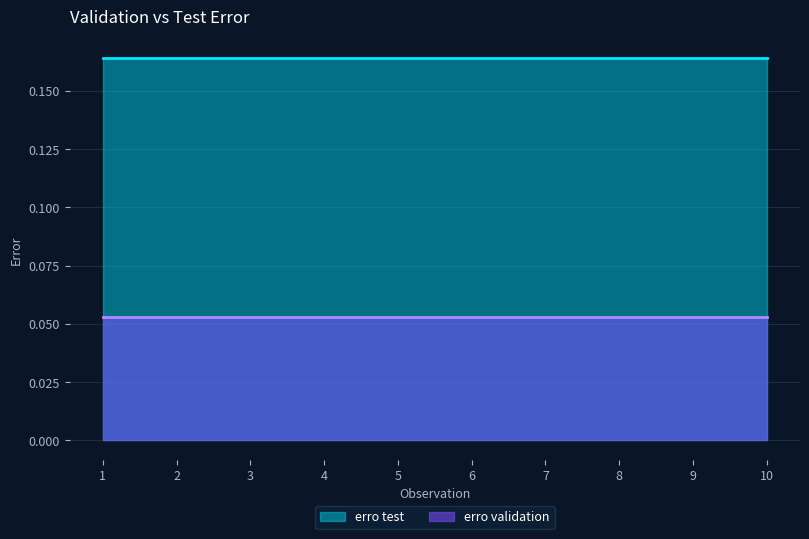

Does the chart display data point markers on the line(s)?

No